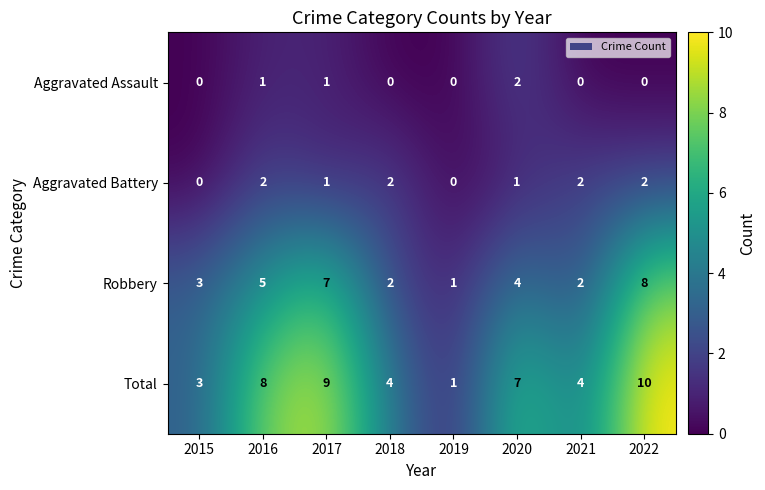

What is the difference between the second highest and second lowest values in the Robbery series?

5